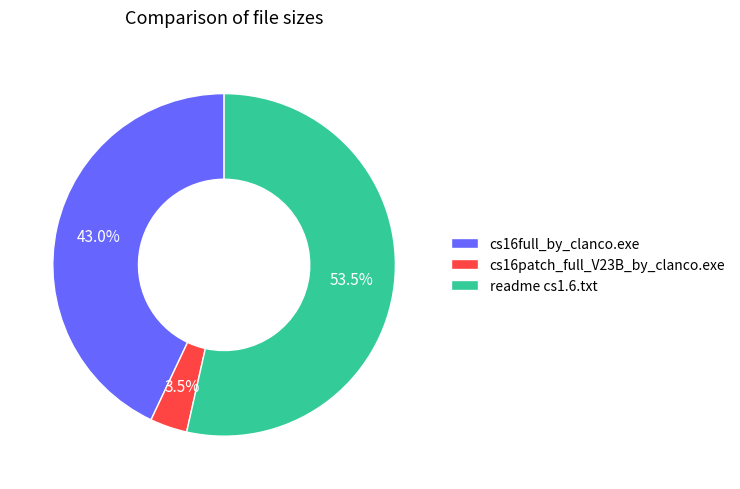

What is the total percentage of readme cs1.6.txt and cs16full_by_clanco.exe?

96.5%